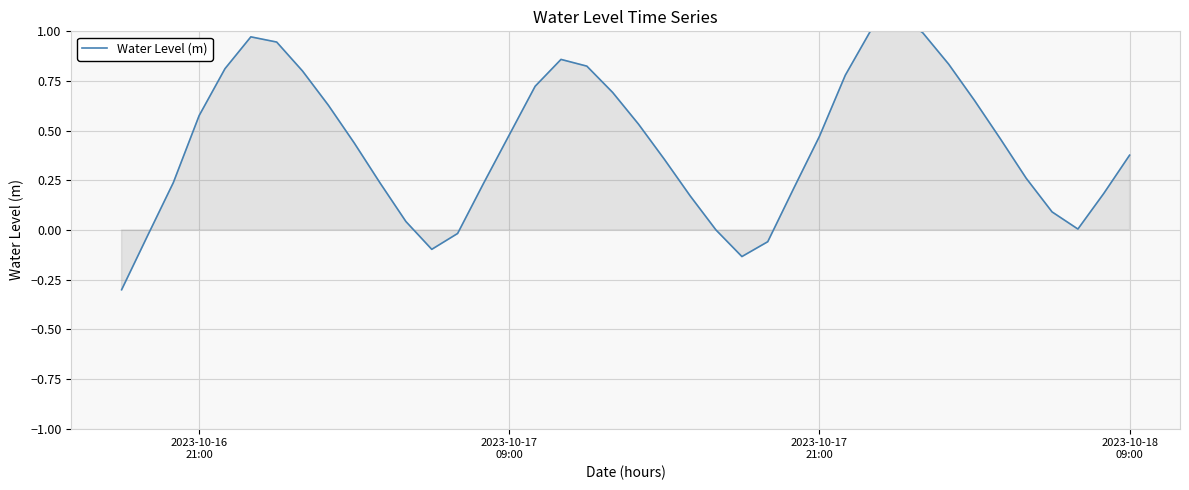

What is the difference between the maximum and second lowest values?

1.2